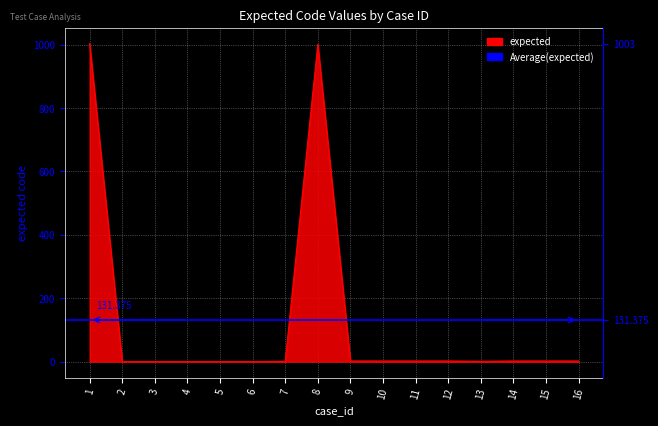

How many lines are shown in the chart?

1